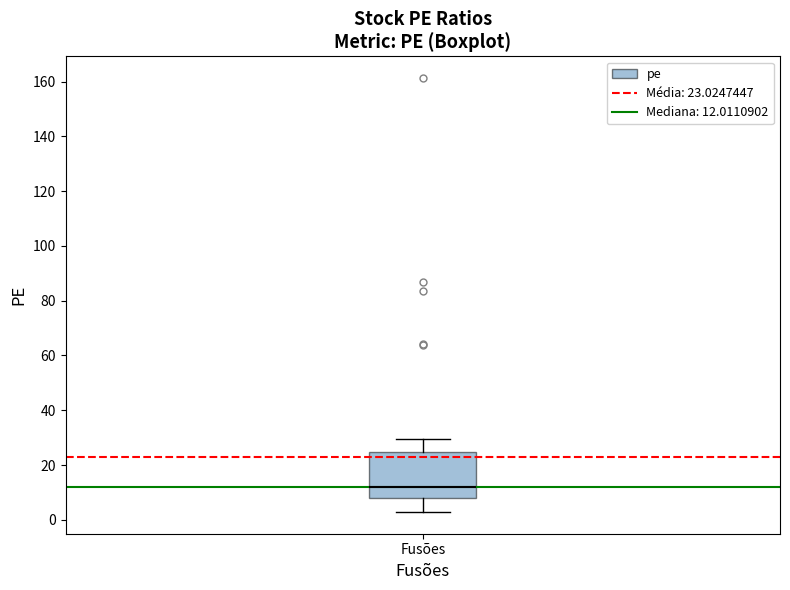

Where is the lower edge of the box for Fusões on the y-axis? The values are not printed on the chart, so give them approximately, as read against the axis.

8